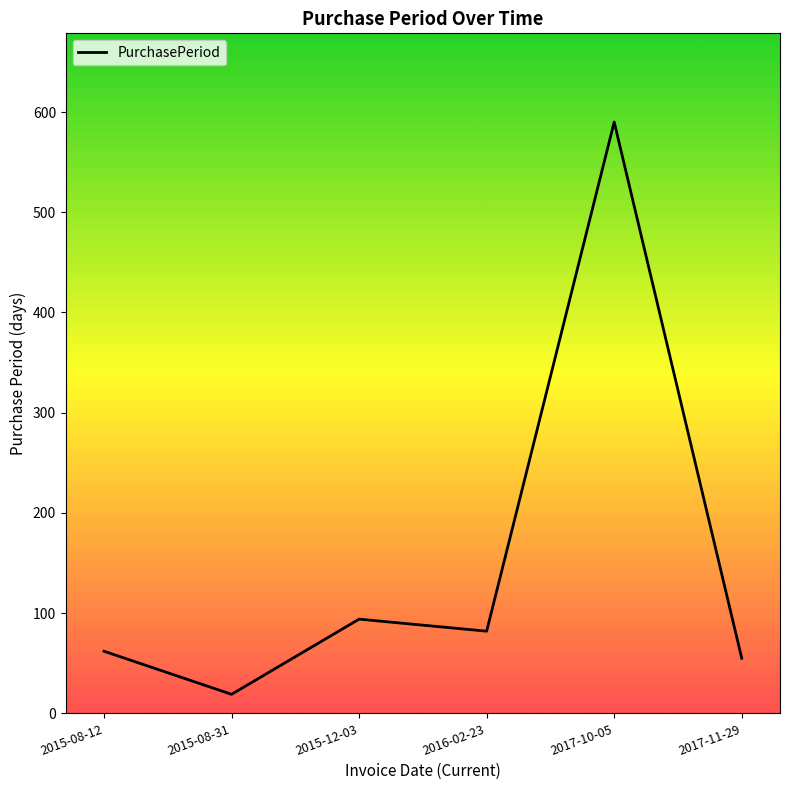

Which category has the highest value across all series?

2017-10-05